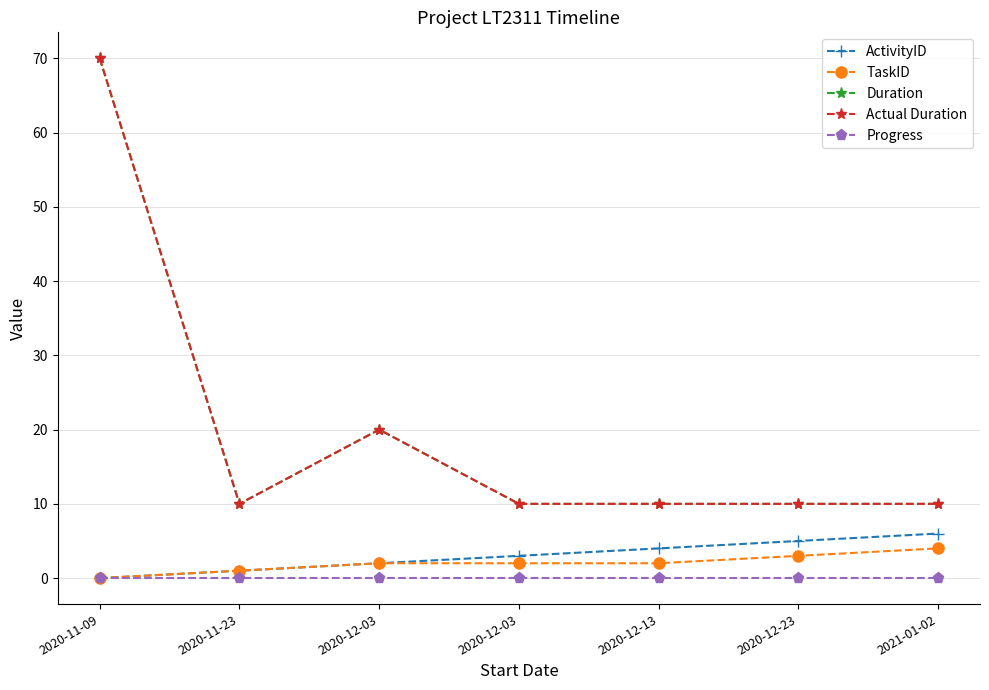

Does the chart have visible grid lines?

Yes